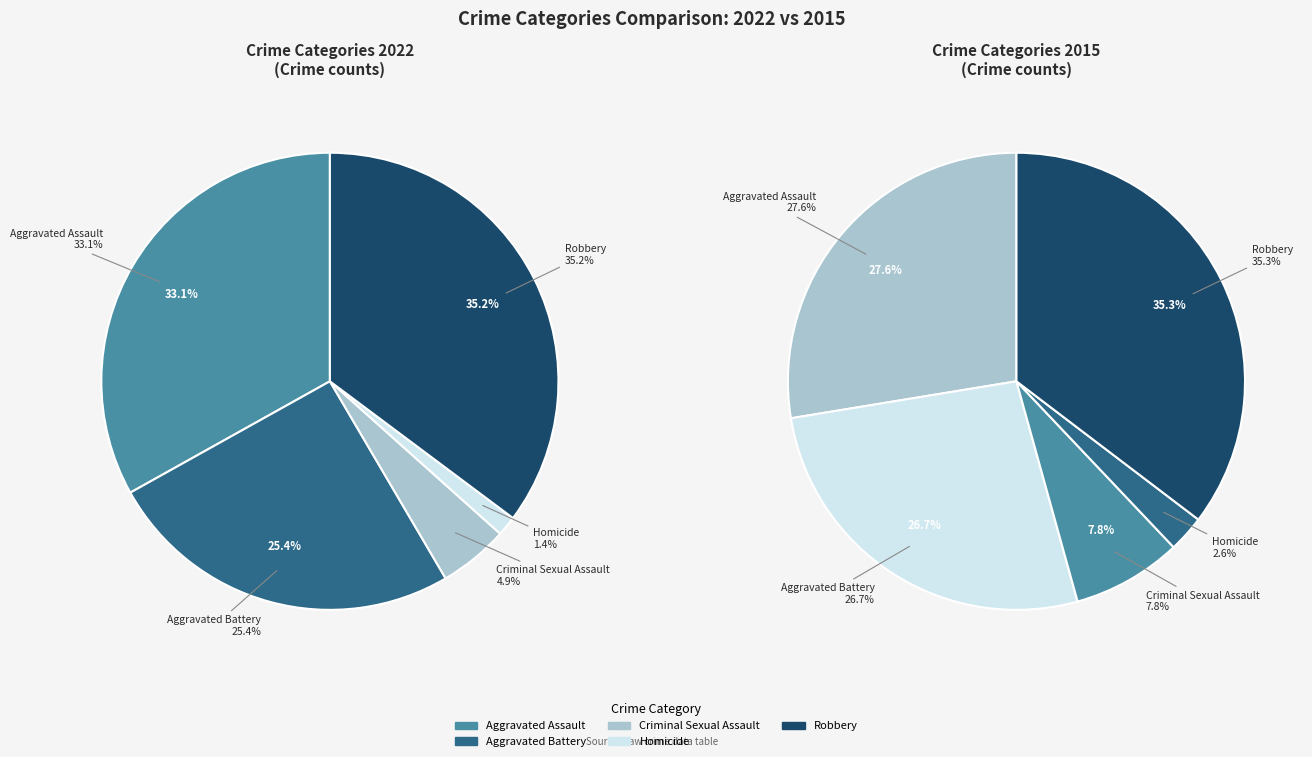

To the nearest percent, what portion does Aggravated Battery represent?

25%